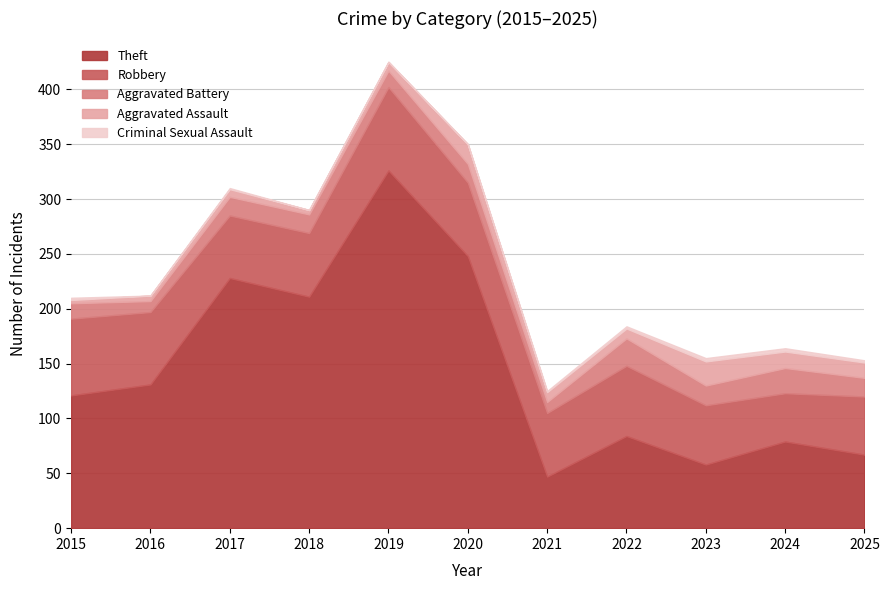

In Theft, how many points are lower than both neighbors (excluding endpoints)?

3